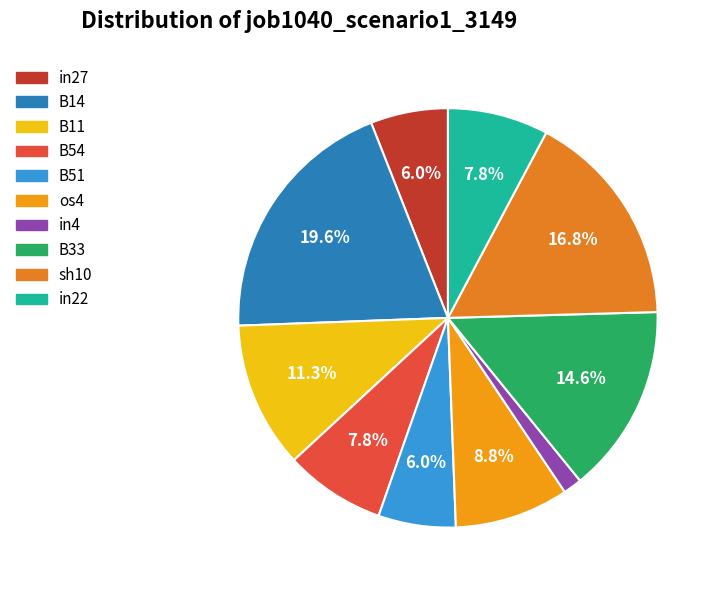

Count the number of slices in the pie.

10